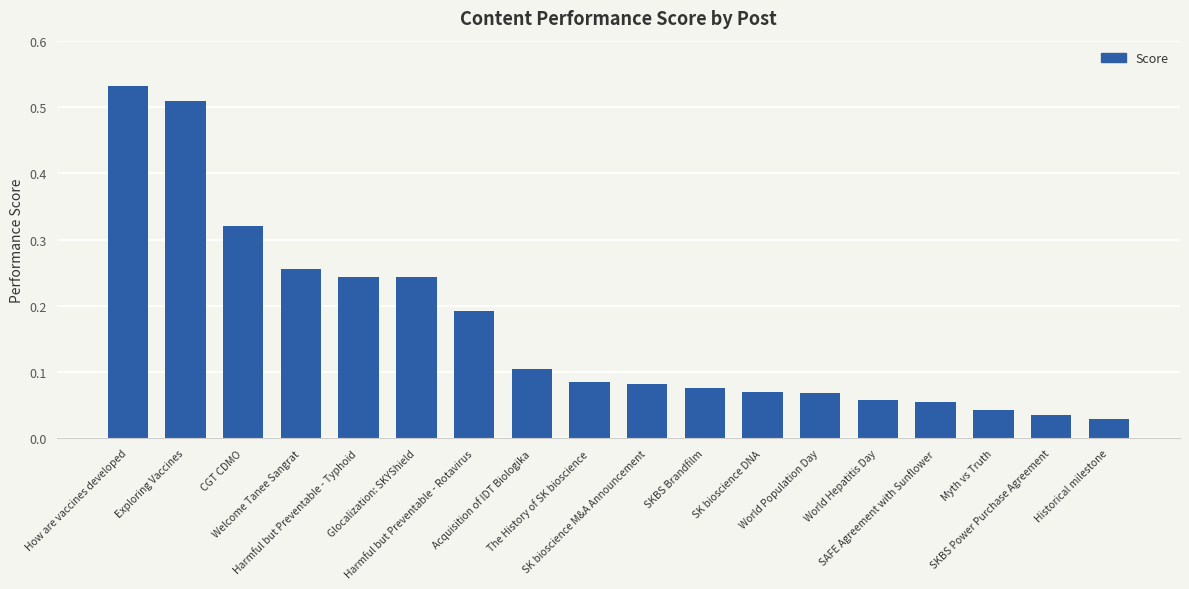

What position from the right is World Population Day?

6